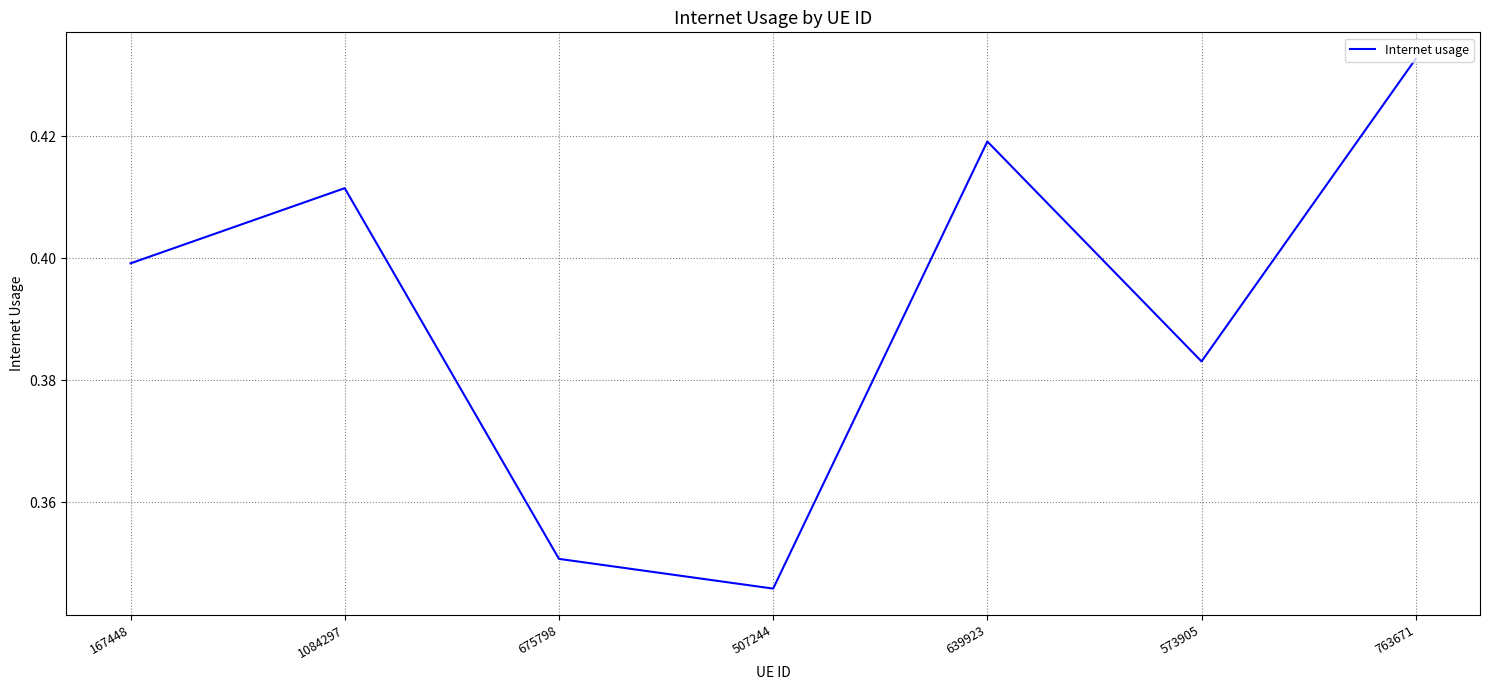

Does the chart display data point markers on the line(s)?

No